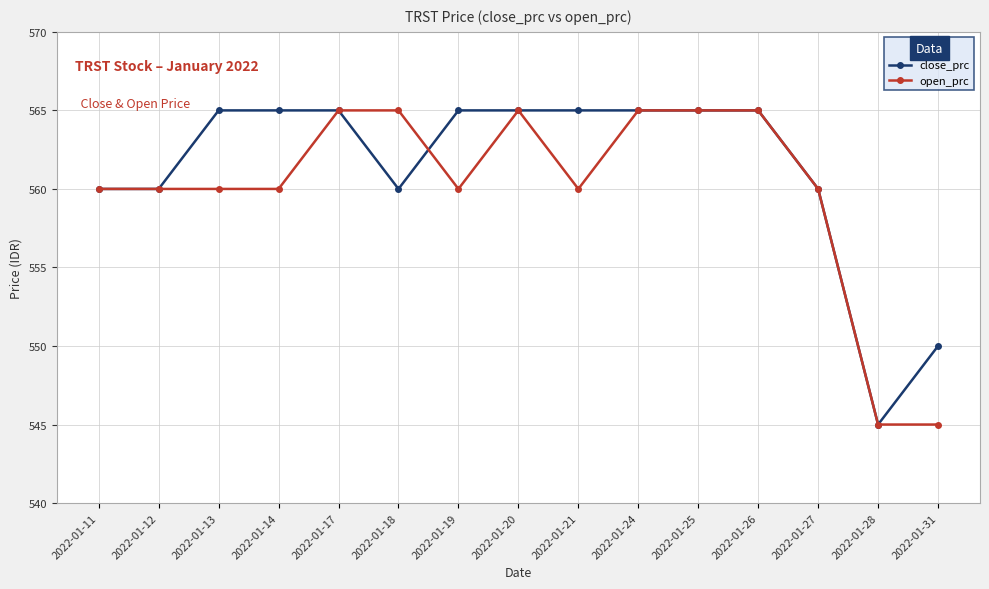

At 2022-01-21, list the series in order from smallest to largest.

open_prc, close_prc